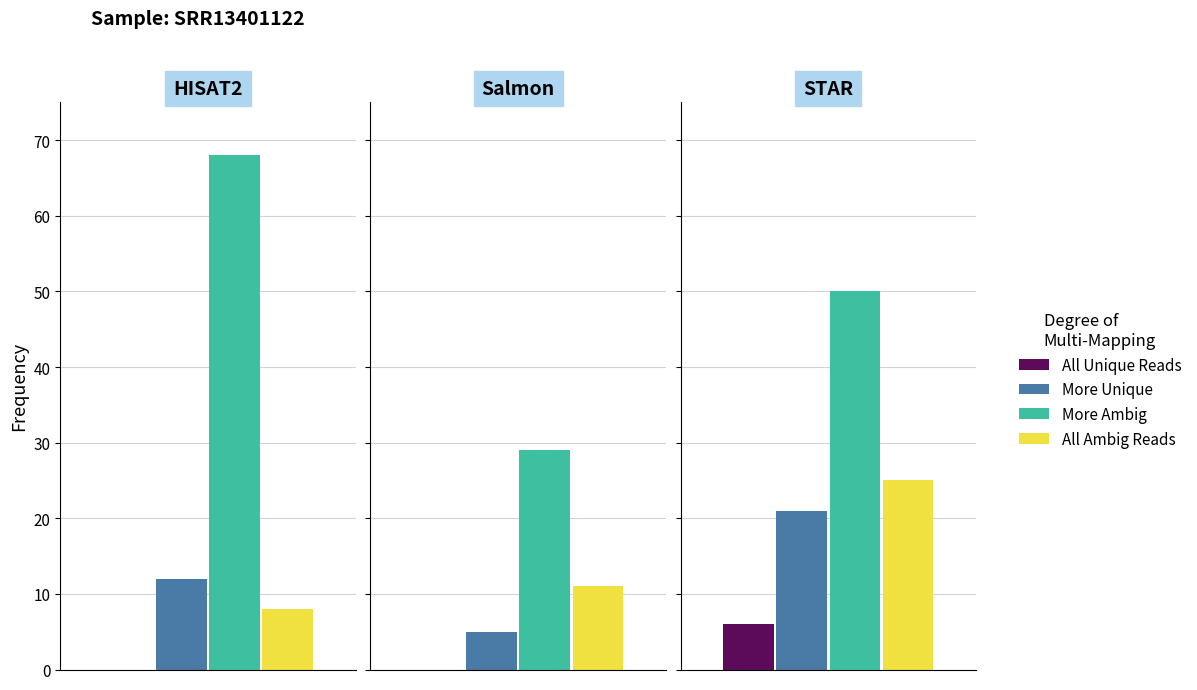

What is the minimum value for More Unique?

5